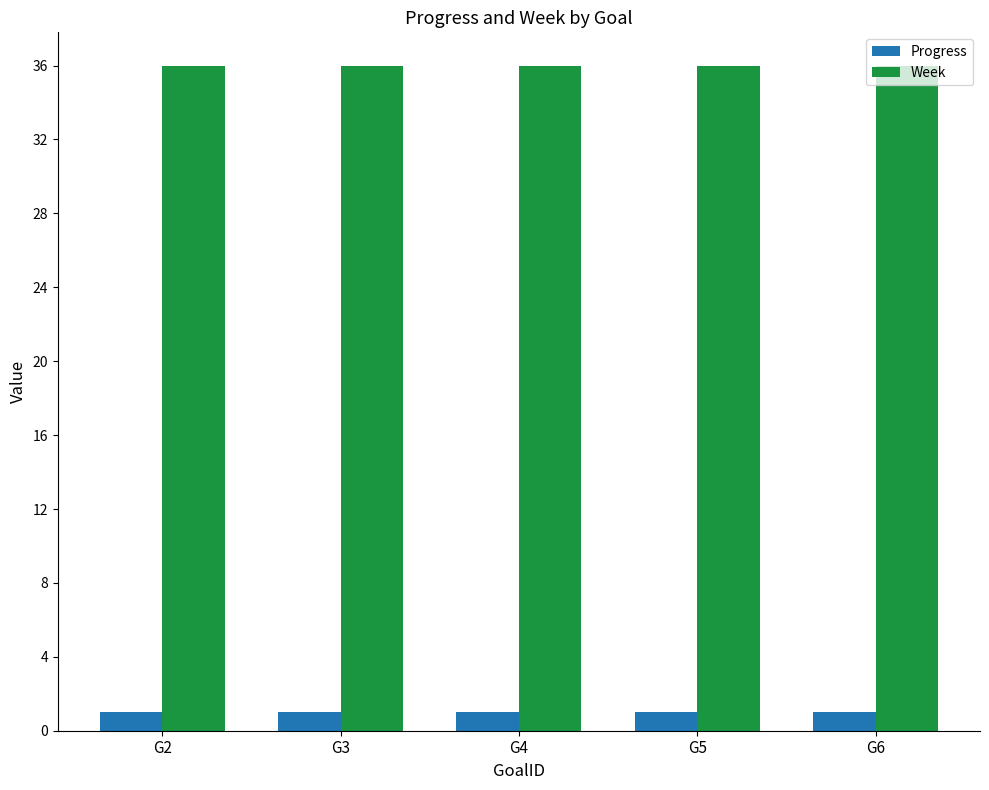

Rank the series at G5 from lowest to highest value.

Progress, Week